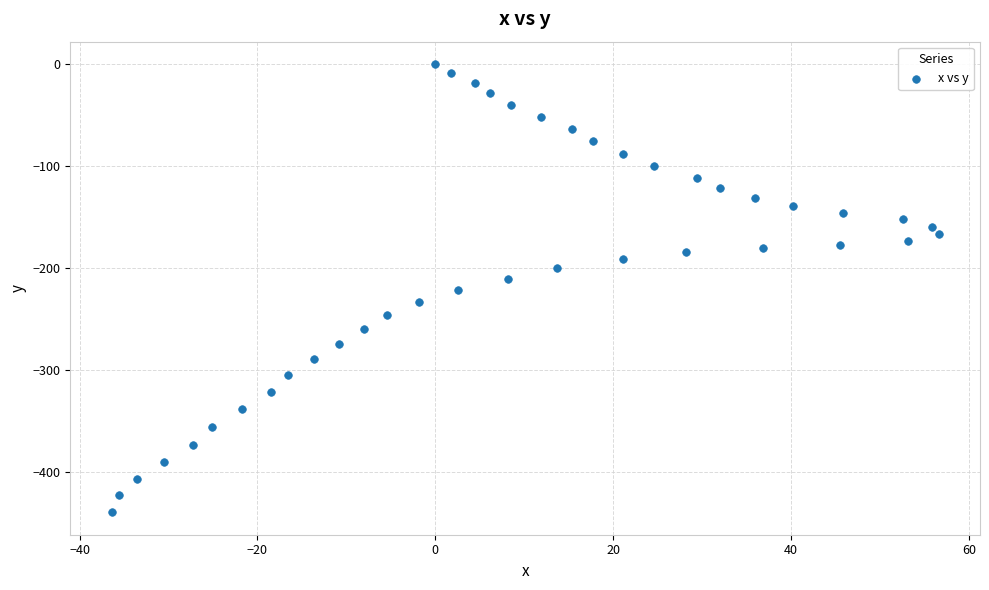

What is the range of Y values (max minus min)?

439.3